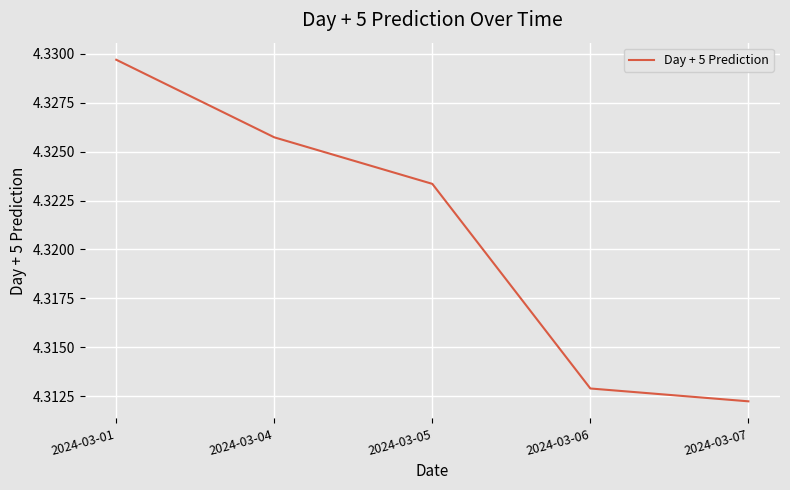

Approximately how many times larger is the value at 2024-03-05 compared to 2024-03-06?

1.0